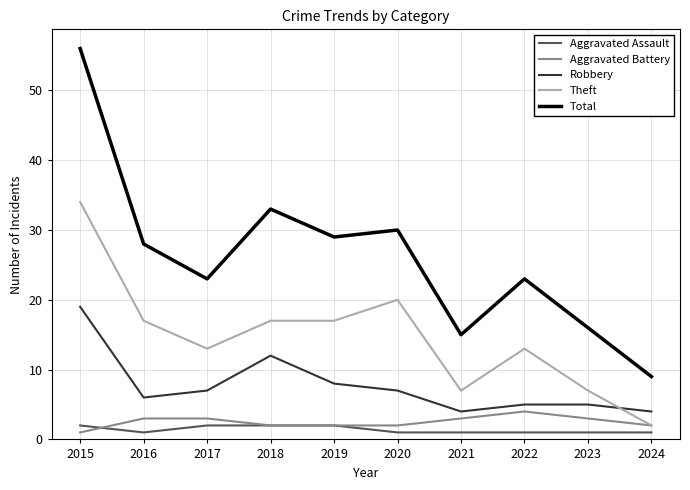

What is the lowest value of the Total series?

9